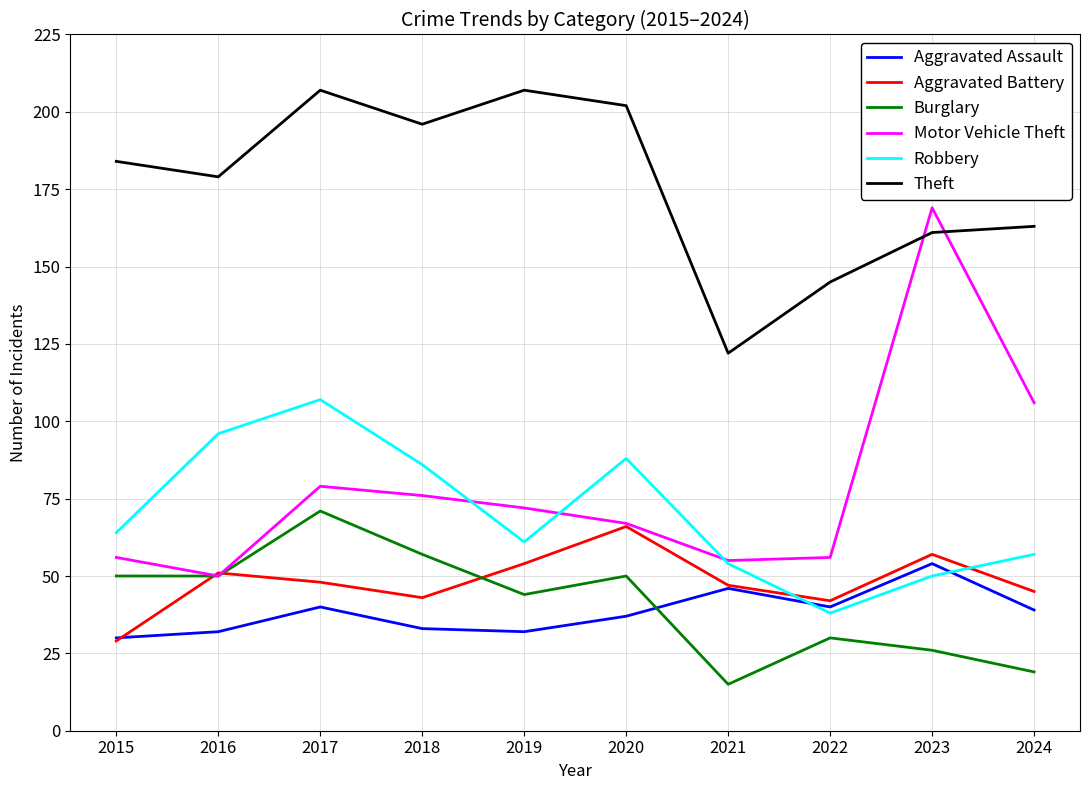

Which series ends up on top after the final intersection of Aggravated Battery and Aggravated Assault?

Aggravated Battery